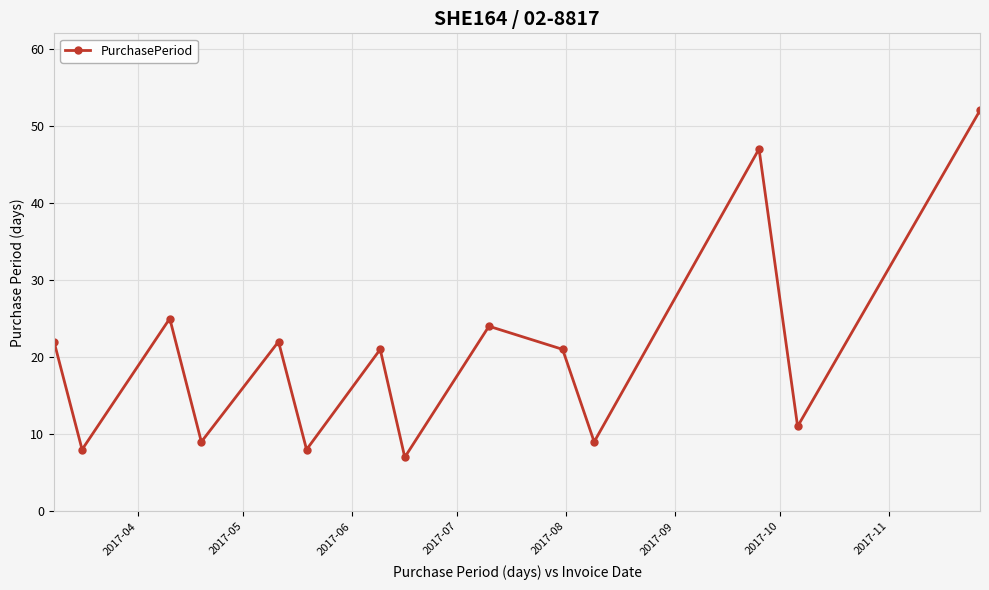

Reading left to right, list all the values displayed in this chart.

22	8	25	9	22	8	21	7	24	21	9	47	11	52